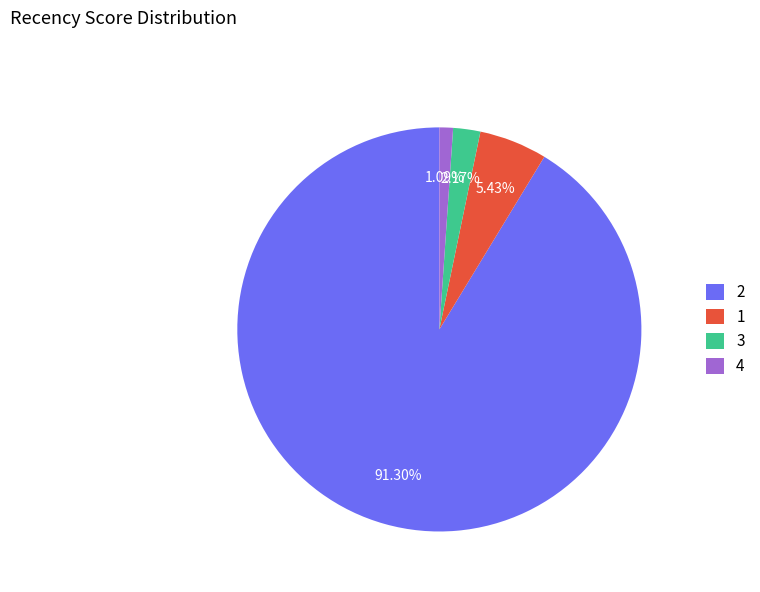

What is the smallest slice in the pie chart?

4